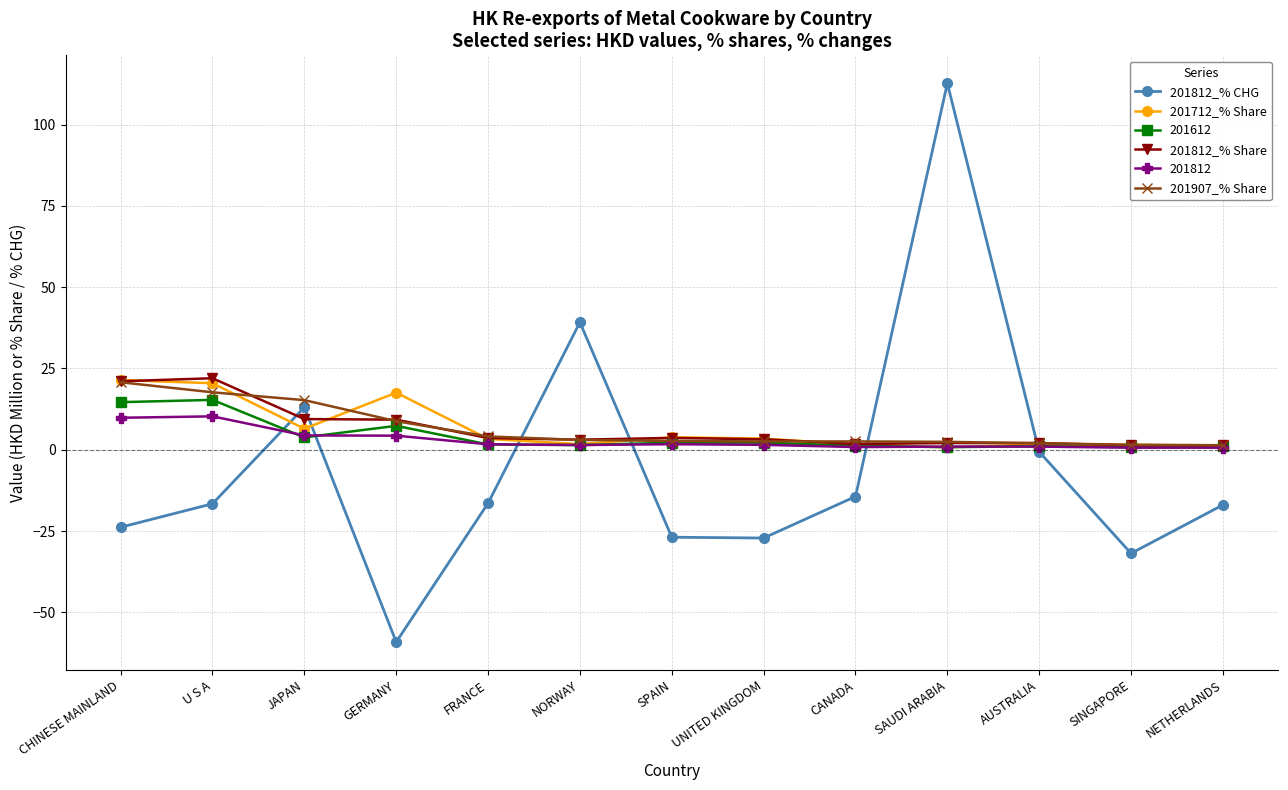

How many intersections are there between 201712_% Share and 201812_% CHG?

6